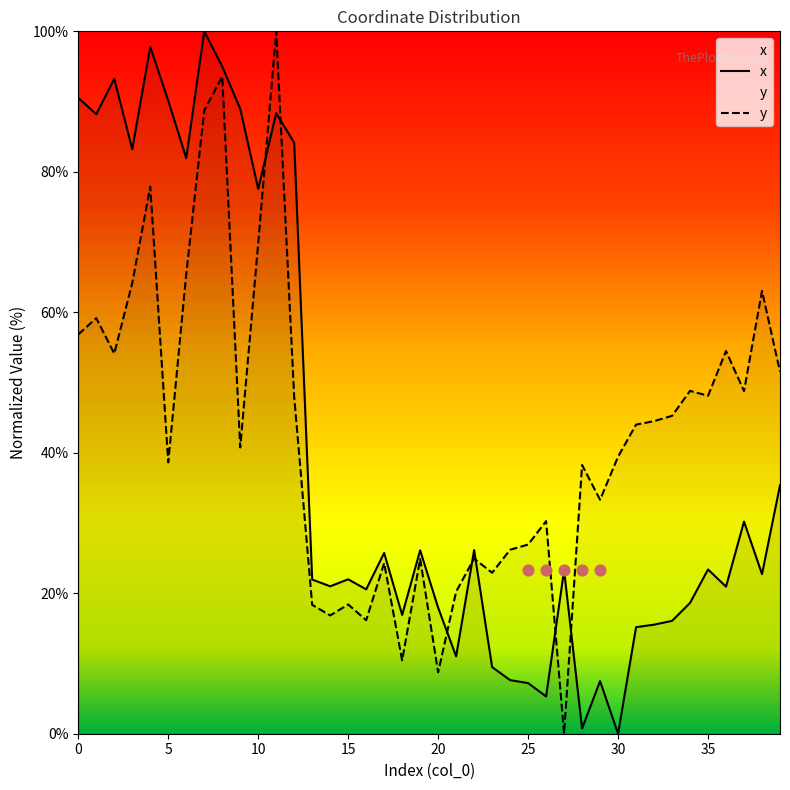

At how many categories does at least one series exceed 84?

10